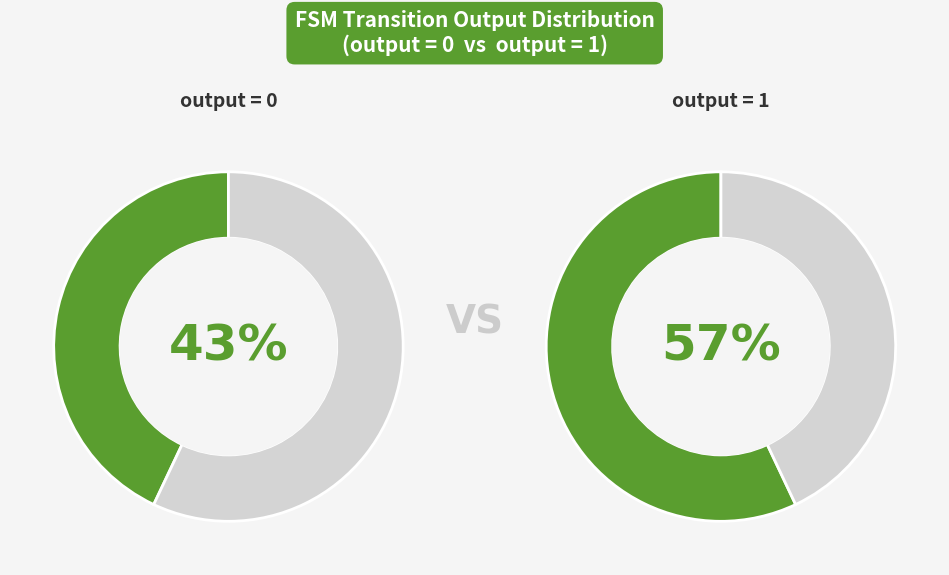

Is there a majority slice in this chart?

Yes